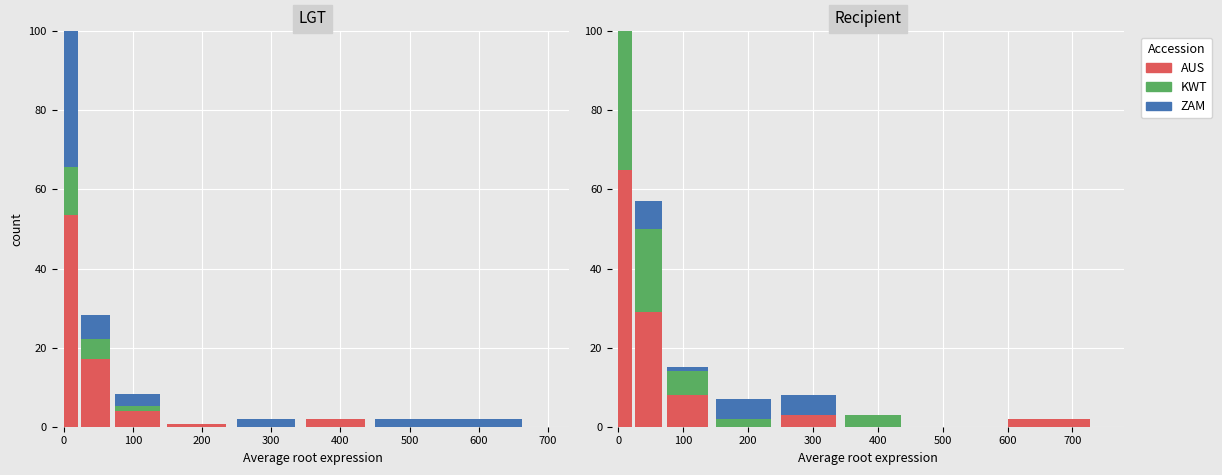

What position from the left is 200?

4